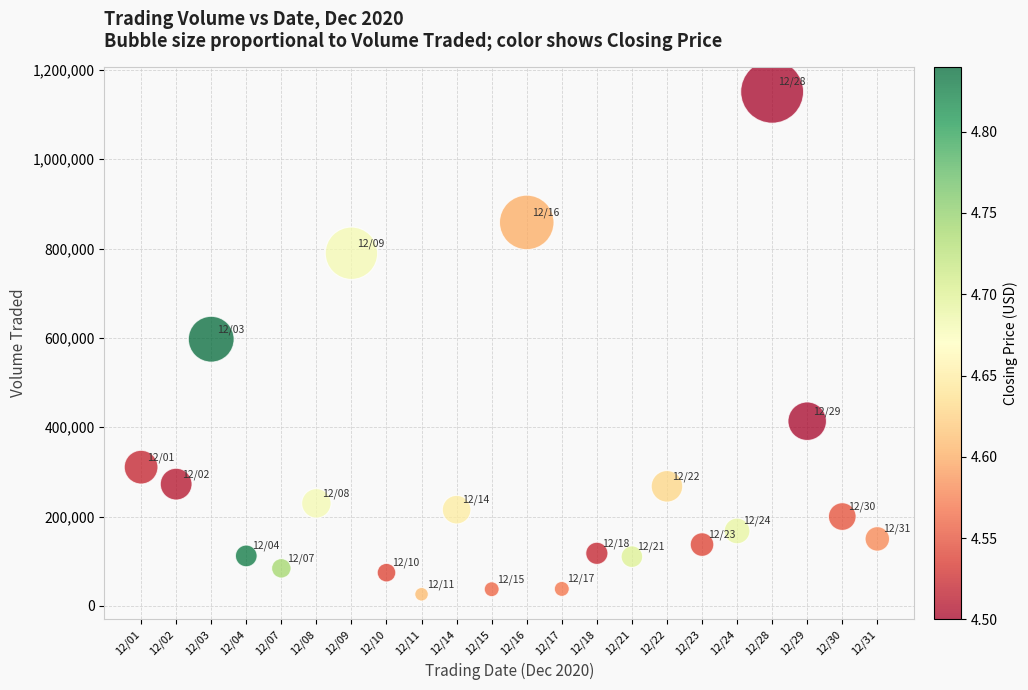

What is the range of Y values (max minus min)?

1125200